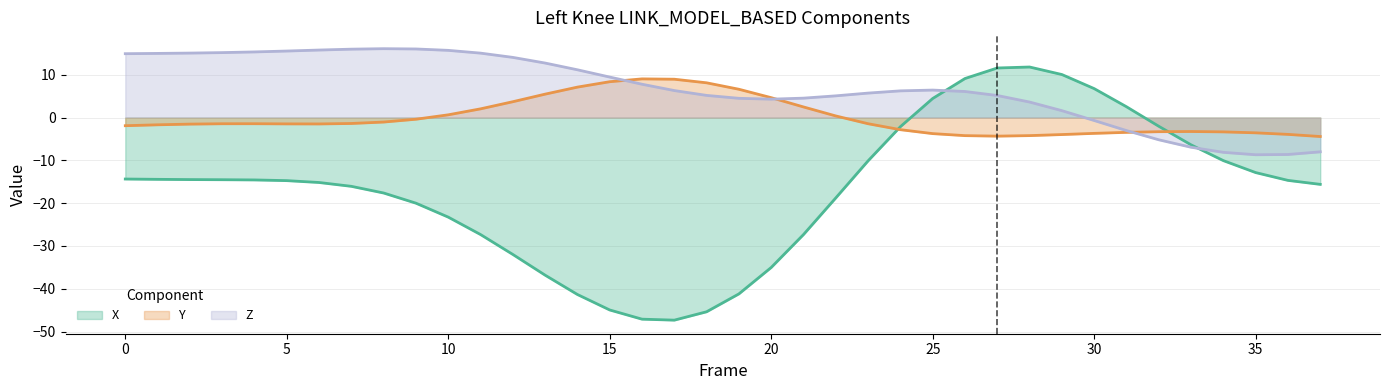

How many times do Z and X cross each other?

2